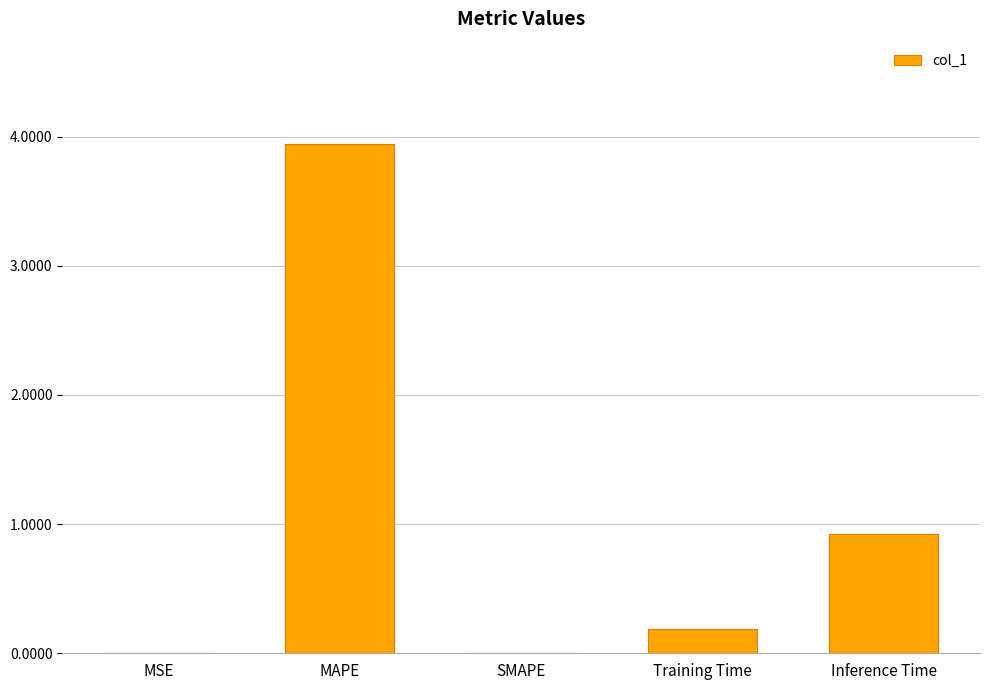

The value at Inference Time is 0.9. True or false?

True